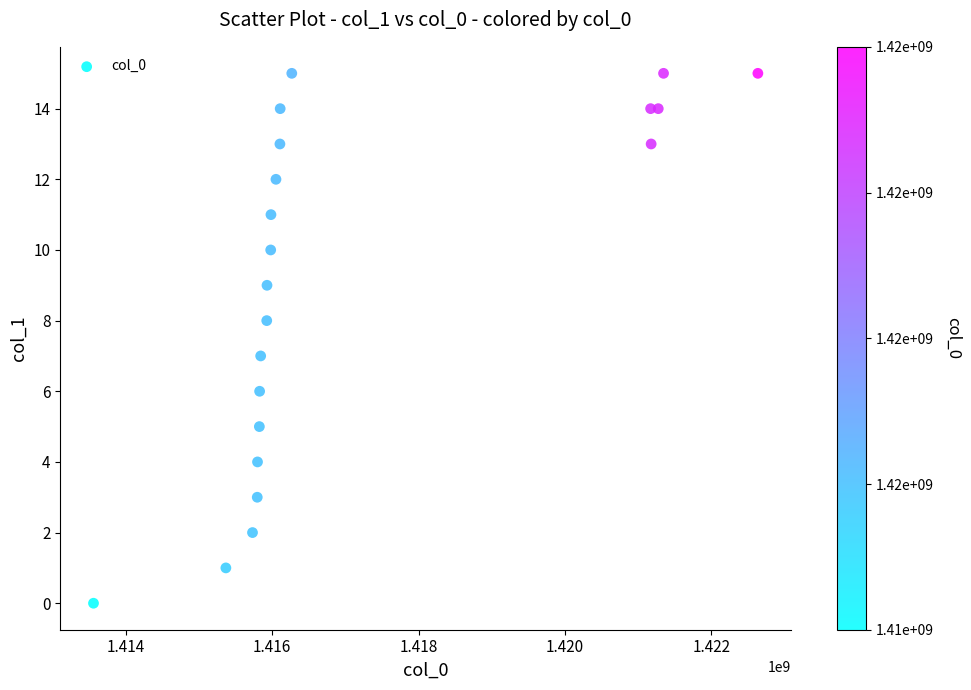

What is the range of X values (max minus min)?

9071713